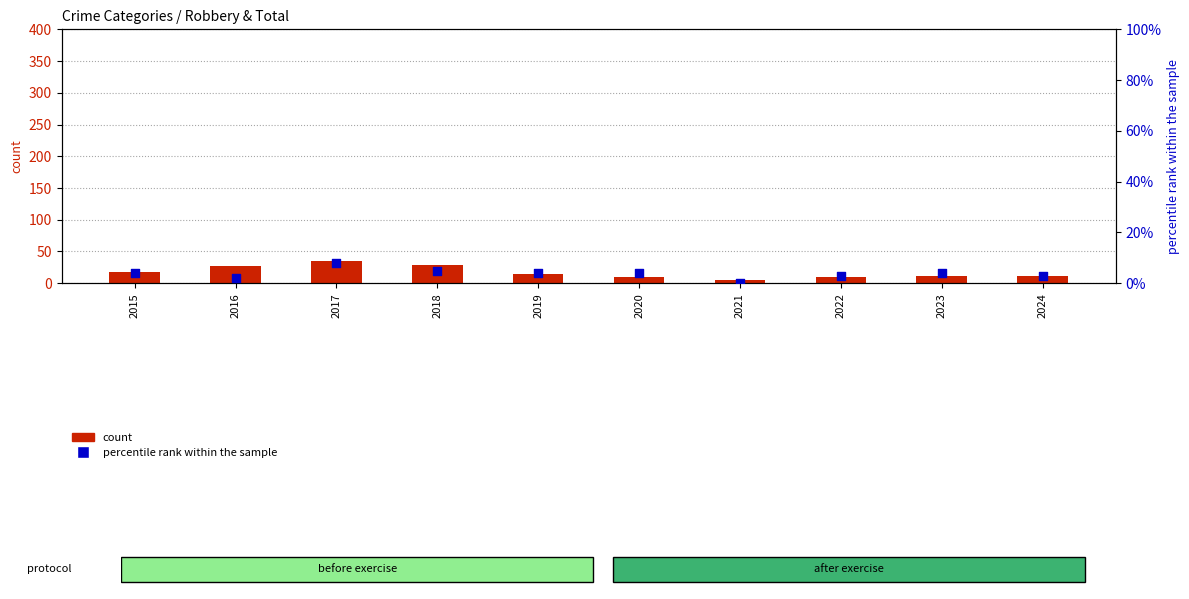

At how many categories does at least one series exceed 26?

3